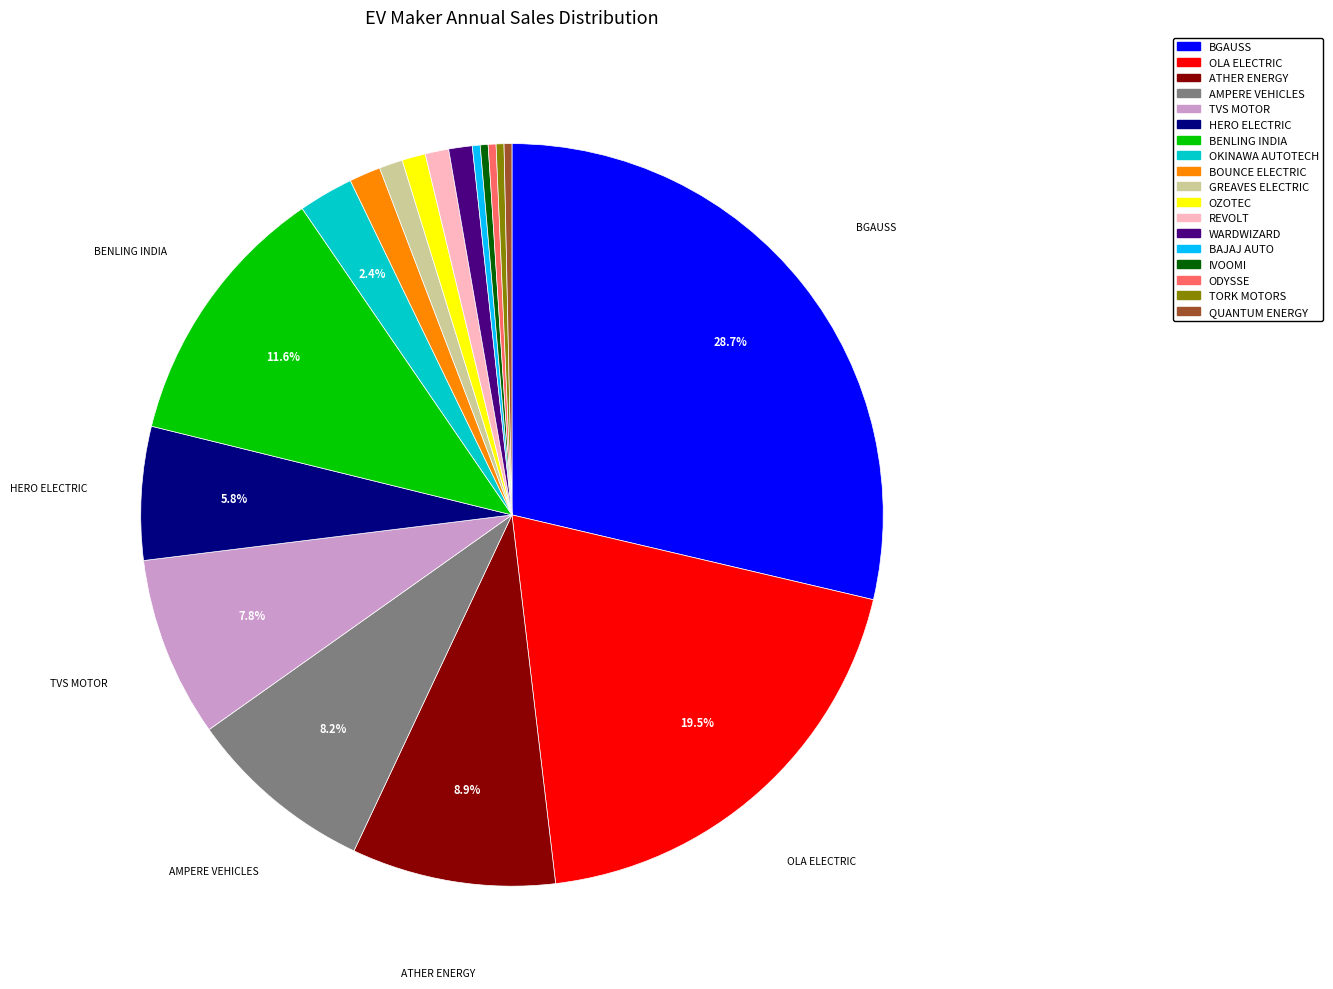

Is there any slice that represents more than half of the pie?

No